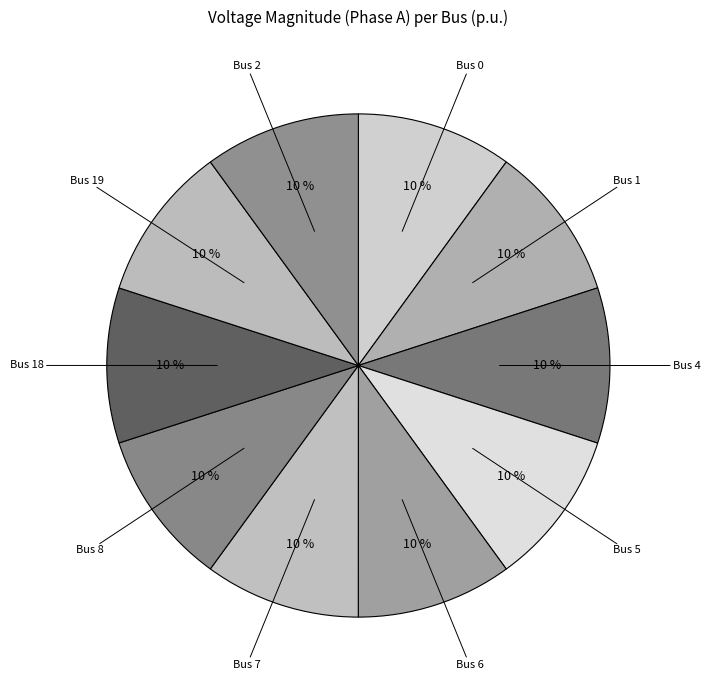

Is there any slice that represents more than half of the pie?

No